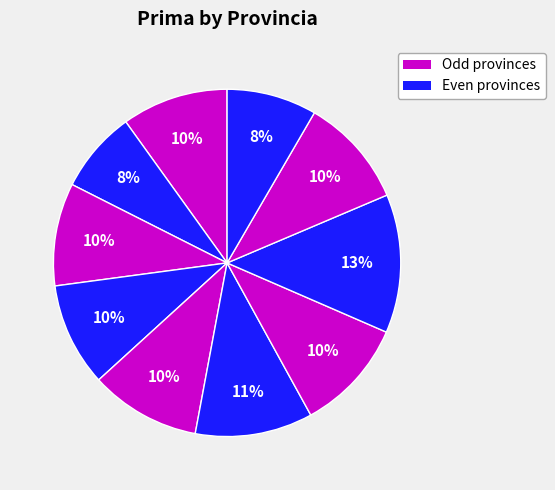

Is there any slice that represents more than half of the pie?

No